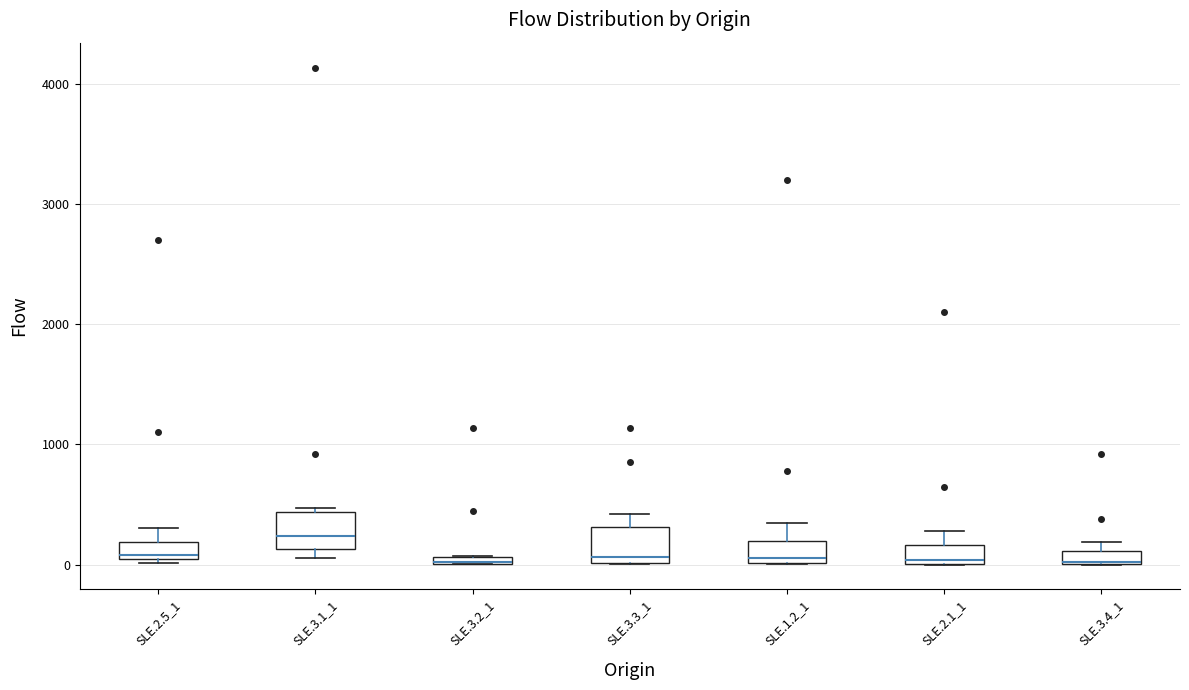

Where does the upper whisker of the box for SLE.2.5_1 end on the y-axis? The values are not printed on the chart, so give them approximately, as read against the axis.

300